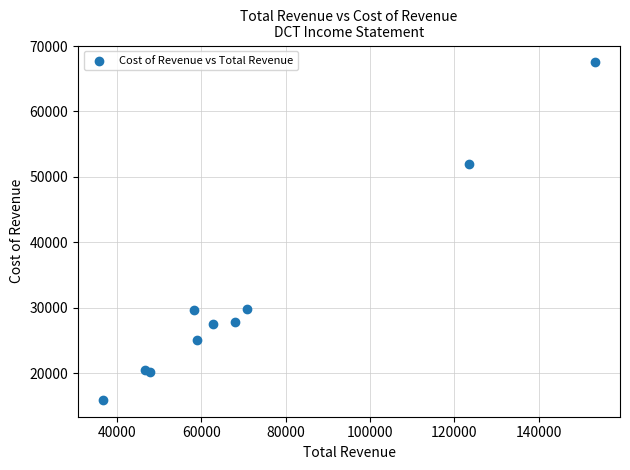

What is the average X value?

72660